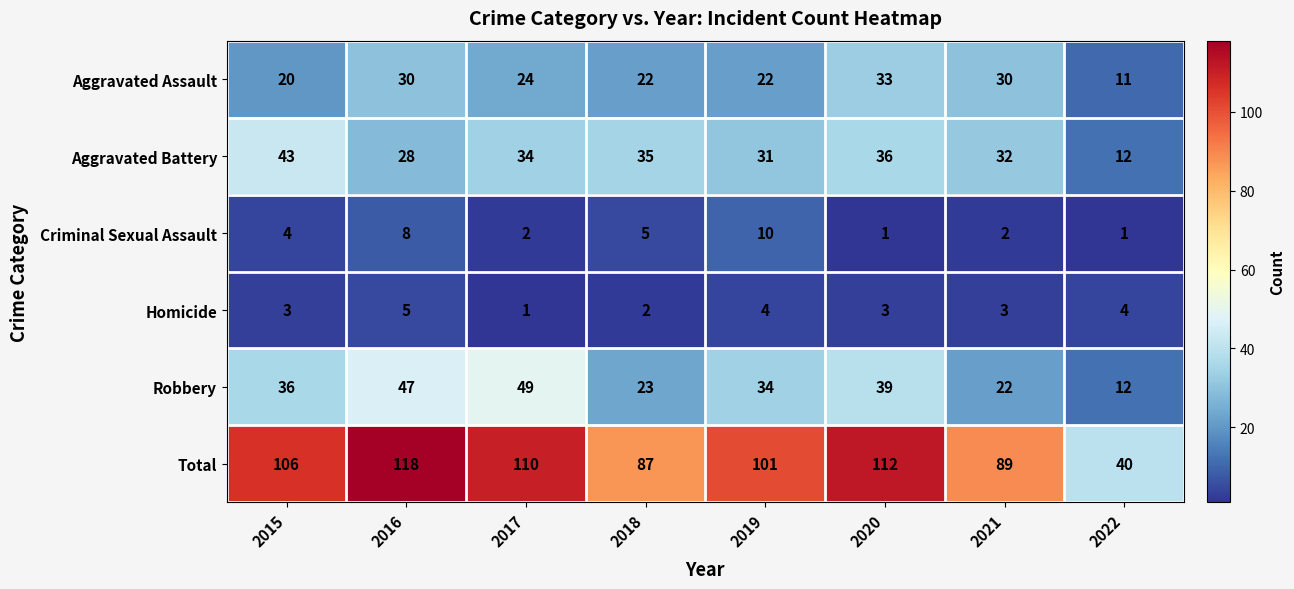

Which series has the widest spread of values?

Total